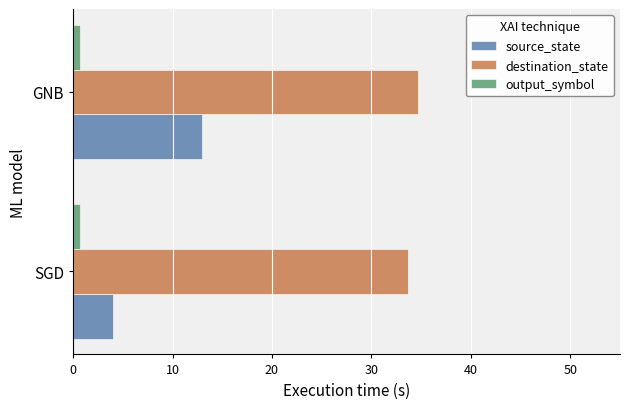

Is it true that destination_state equals 16.5 at GNB?

False